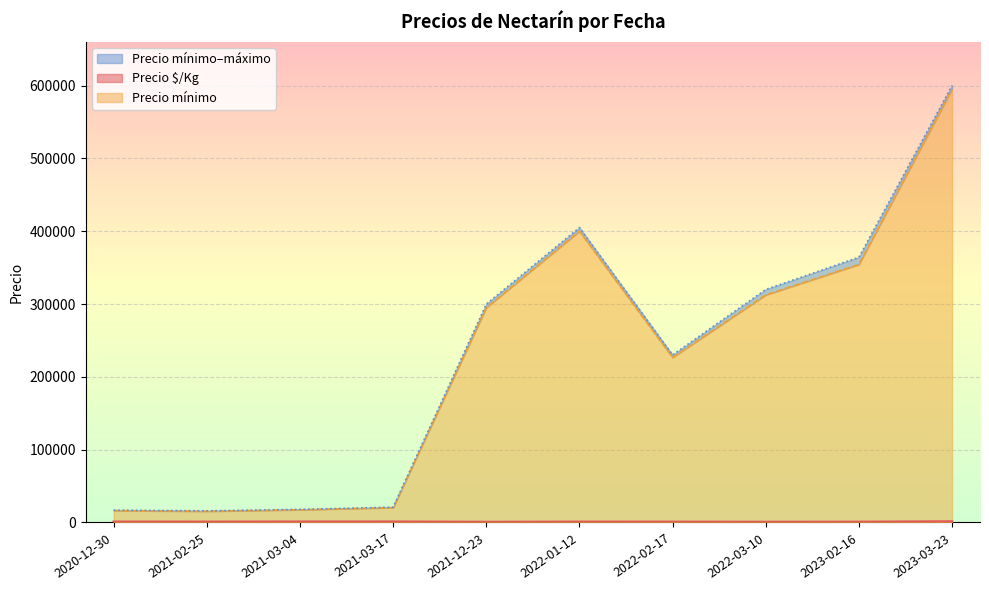

True or false: Precio $/Kg and Precio mínimo intersect in this chart.

False